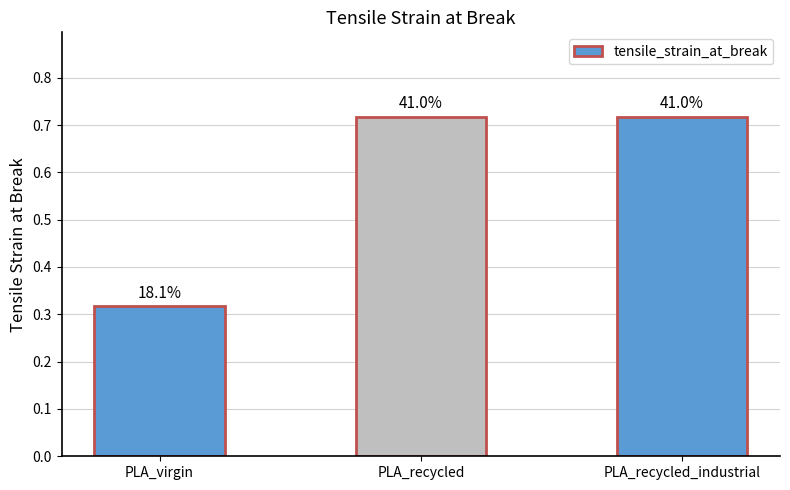

List the labels in order of value, largest first.

PLA_recycled, PLA_recycled_industrial, PLA_virgin